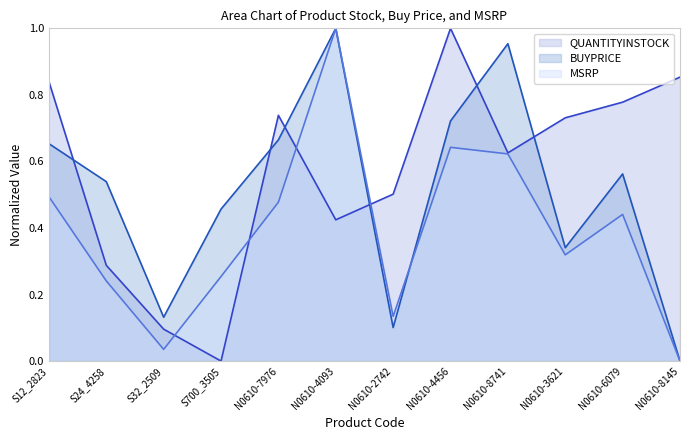

In BUYPRICE, how many points are lower than both neighbors (excluding endpoints)?

3